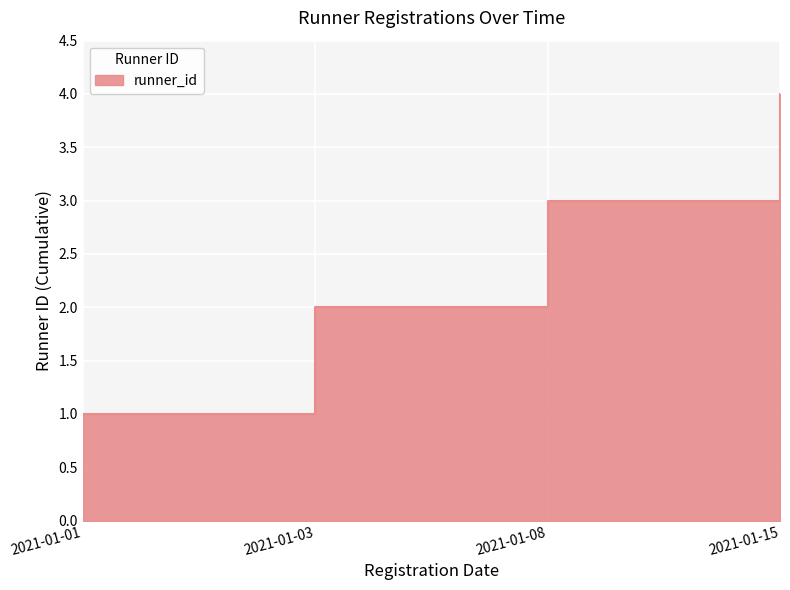

Which has a higher value, 2021-01-01 or 2021-01-03?

2021-01-03